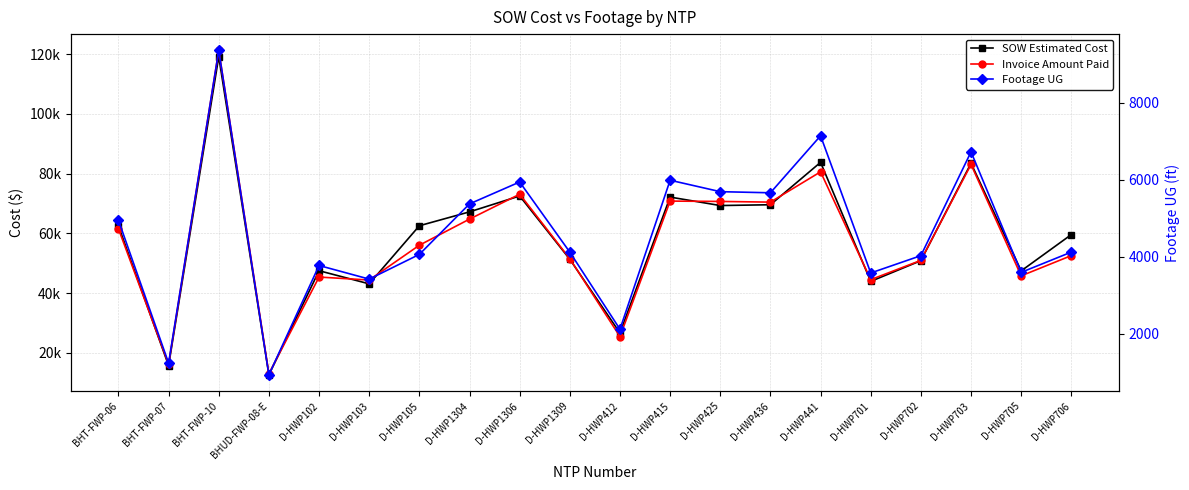

What is the highest value of the Footage UG series?

9356.0